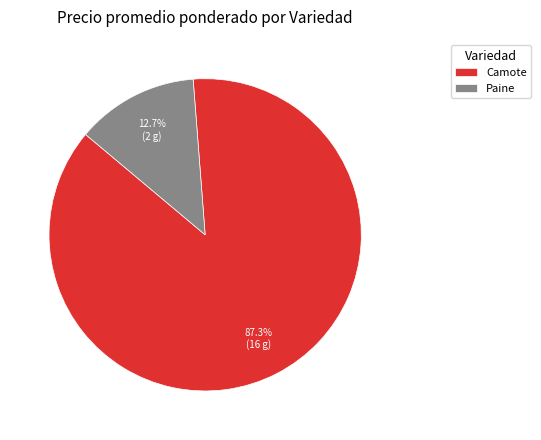

Which category has the biggest portion of the pie?

Camote